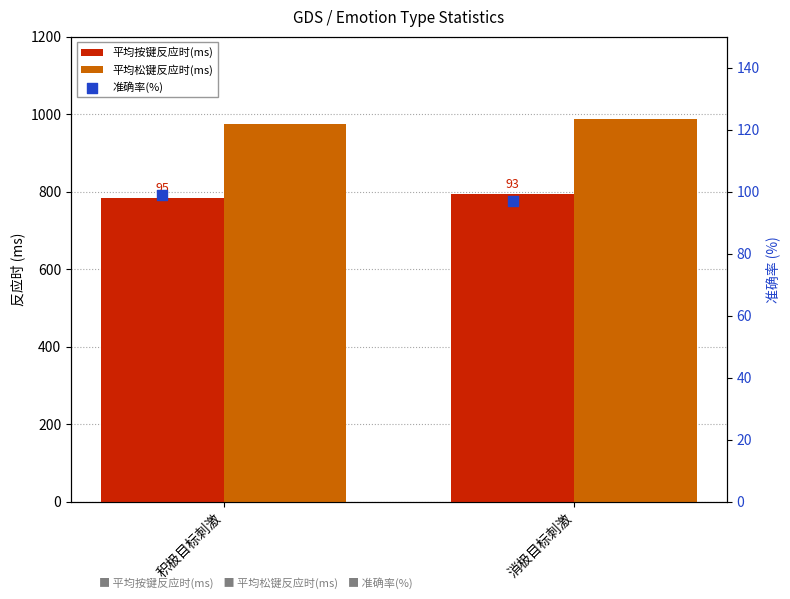

Is the value of 平均按键反应时(ms) at 积极目标刺激 greater than the value of 平均松键反应时(ms) at 消极目标刺激?

No